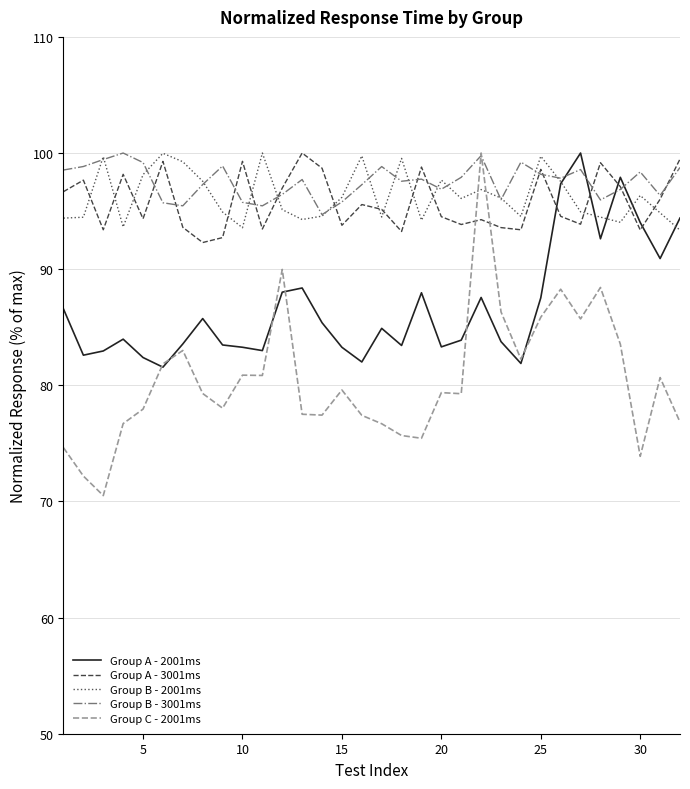

What is the maximum value shown in the chart?

100.0